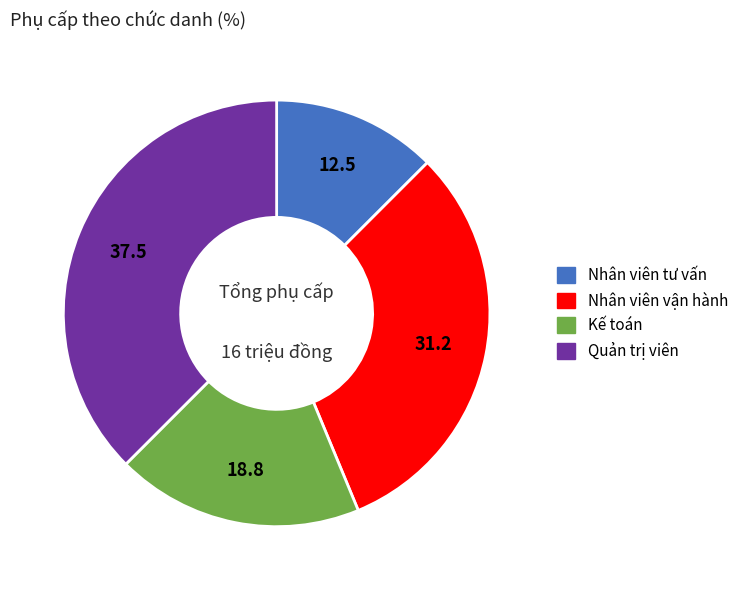

Which category has the smallest portion of the pie?

Nhân viên tư vấn